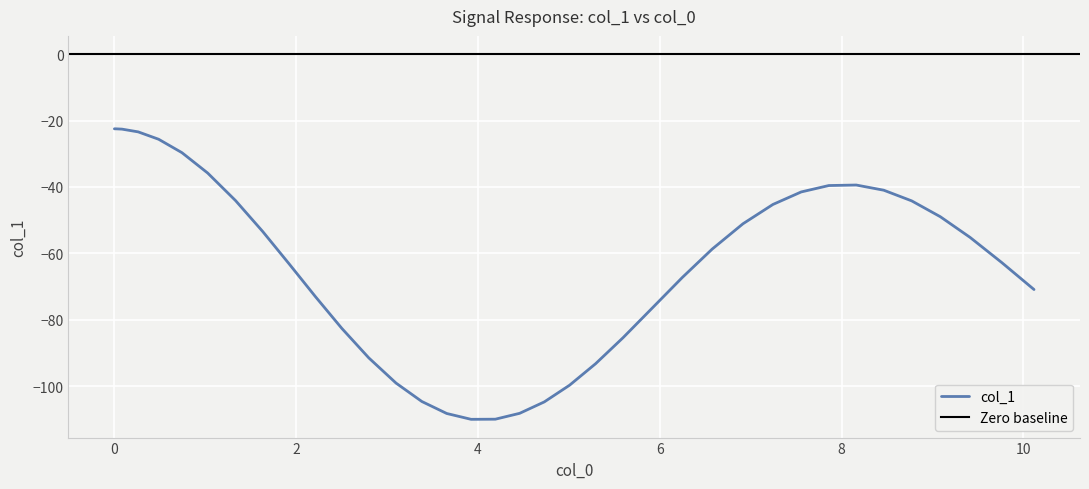

What is the smallest value displayed?

-110.0